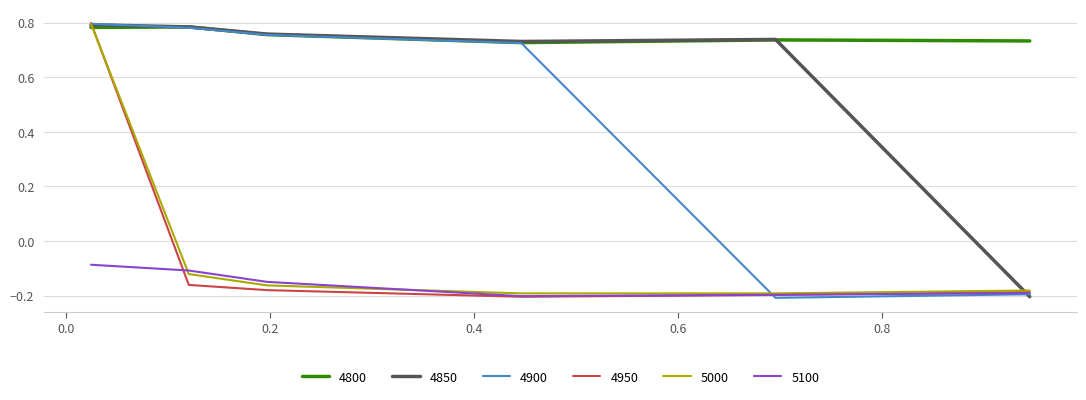

Count the 4900 values in the range 0 to 1.

4